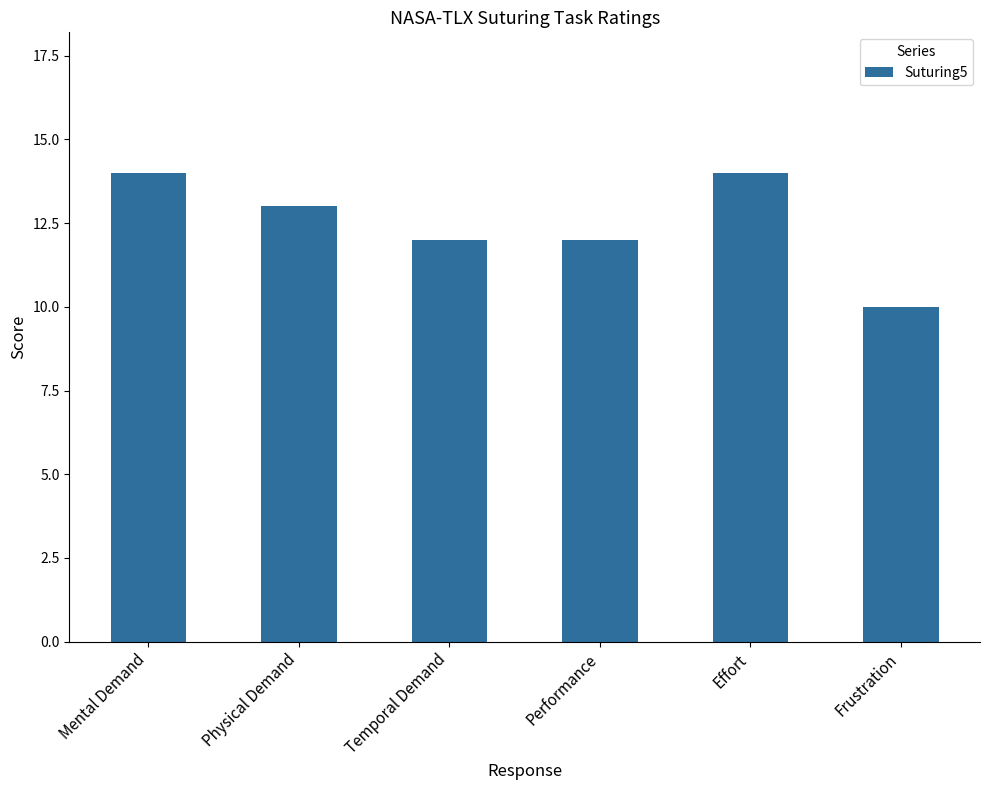

Reading left to right, what are all the values shown in this chart?

Mental Demand=14	Physical Demand=13	Temporal Demand=12	Performance=12	Effort=14	Frustration=10